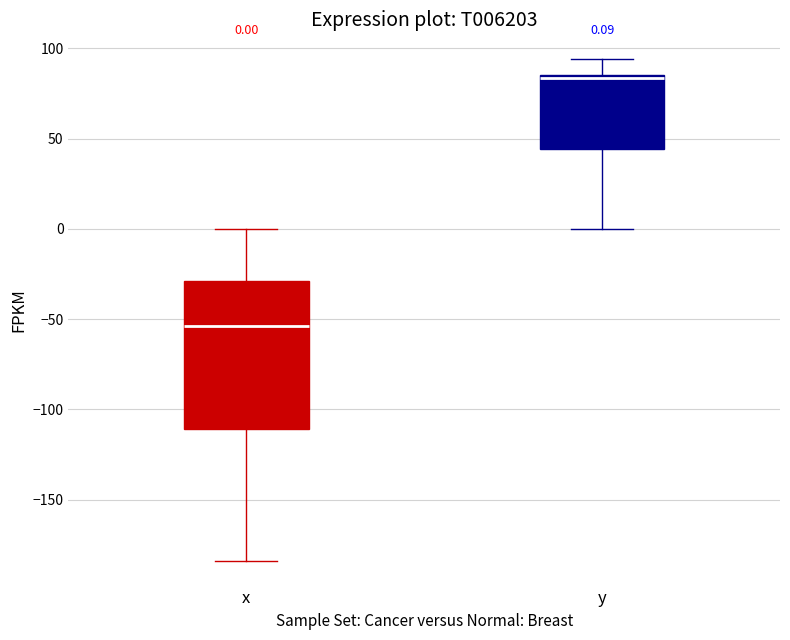

Comparing the boxes themselves (not the whiskers), which one is the tallest?

x